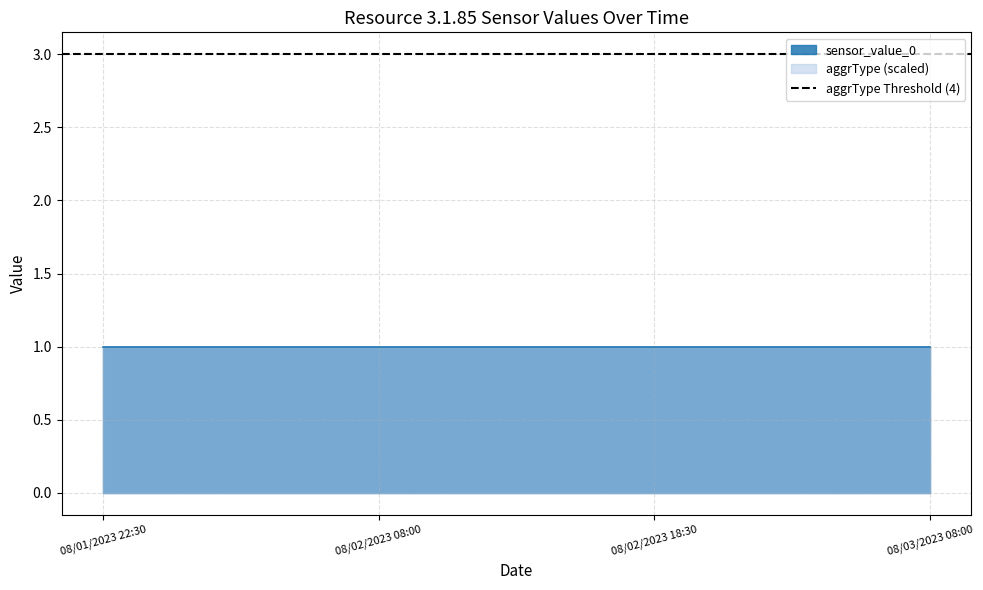

Does the chart display data point markers on the line(s)?

No